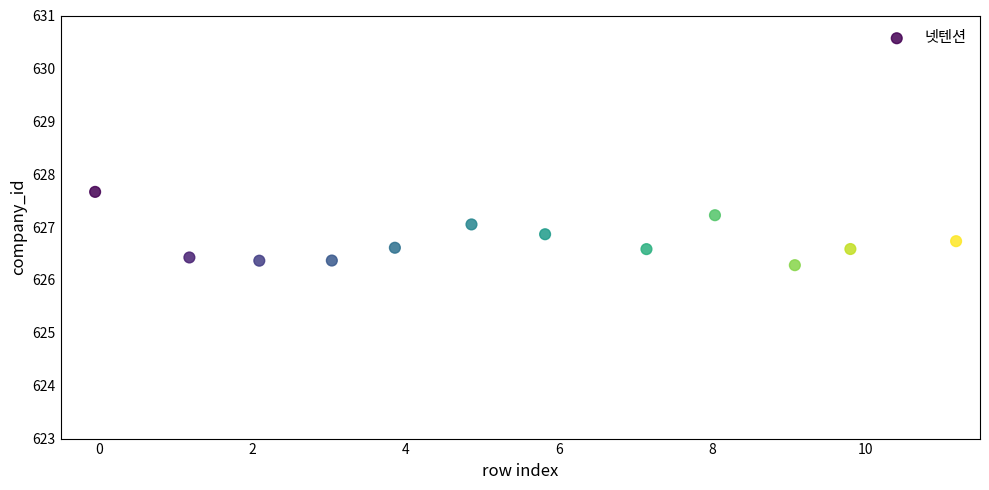

What is the range of X values (max minus min)?

11.2